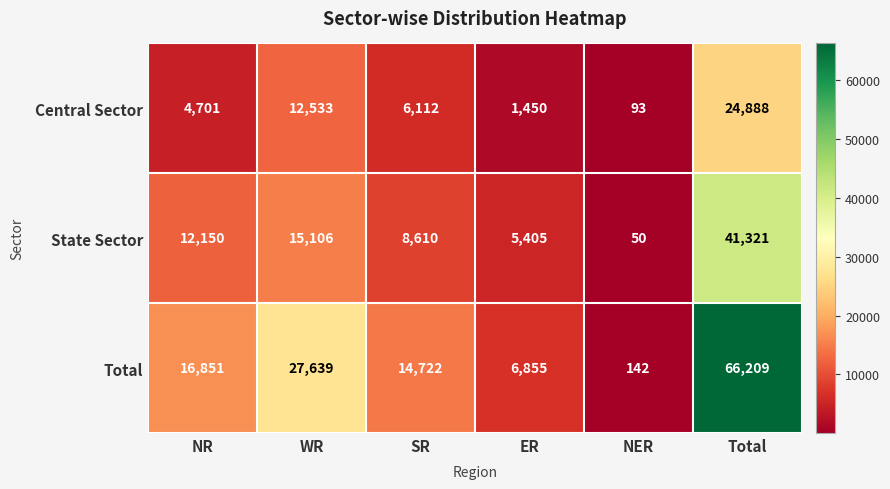

True or false: Central Sector has a value of 124 at NER.

False